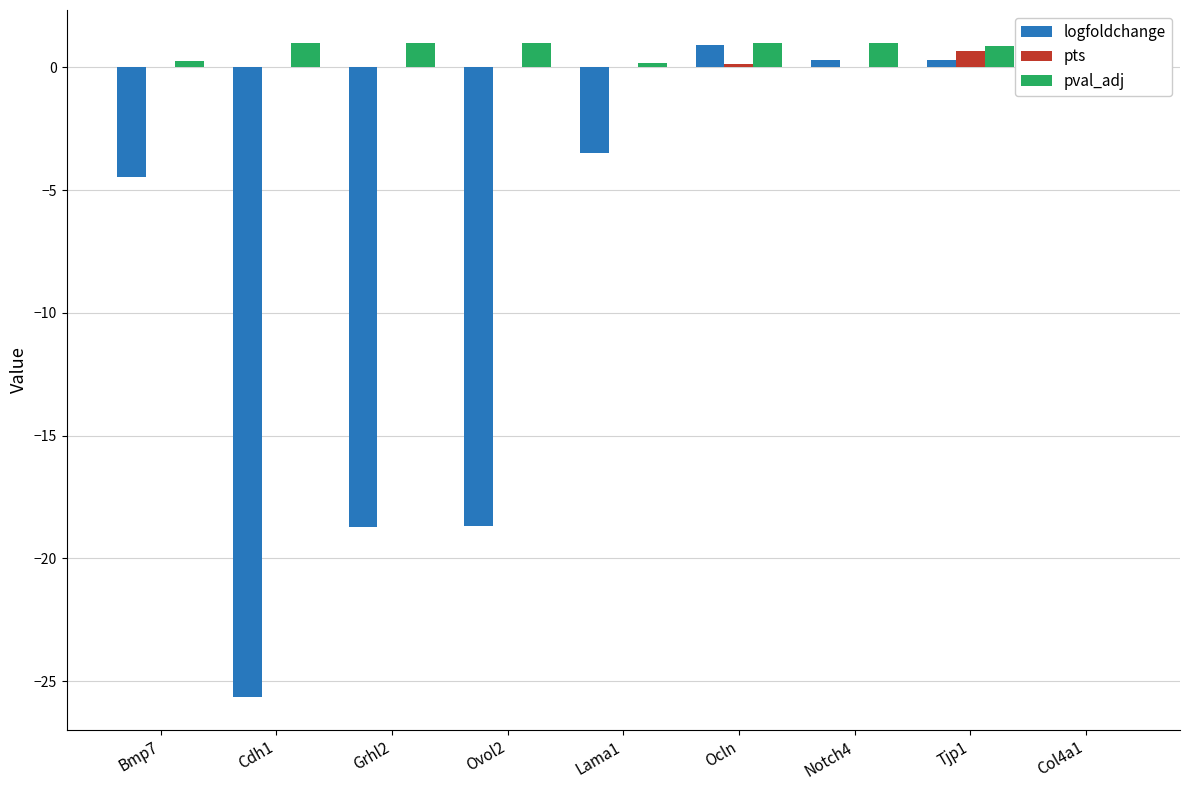

What is the sum of all pval_adj values?

7.3